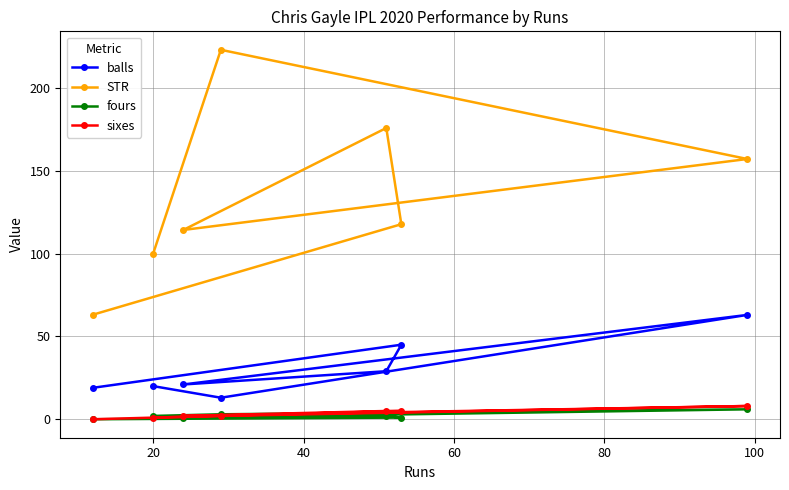

What is the value of the STR point at the 4th from the left?

223.1